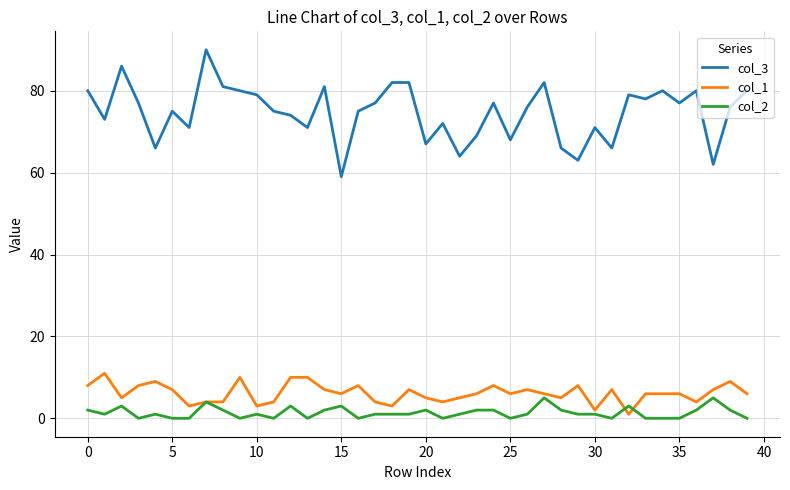

Which series has the widest spread of values?

col_3